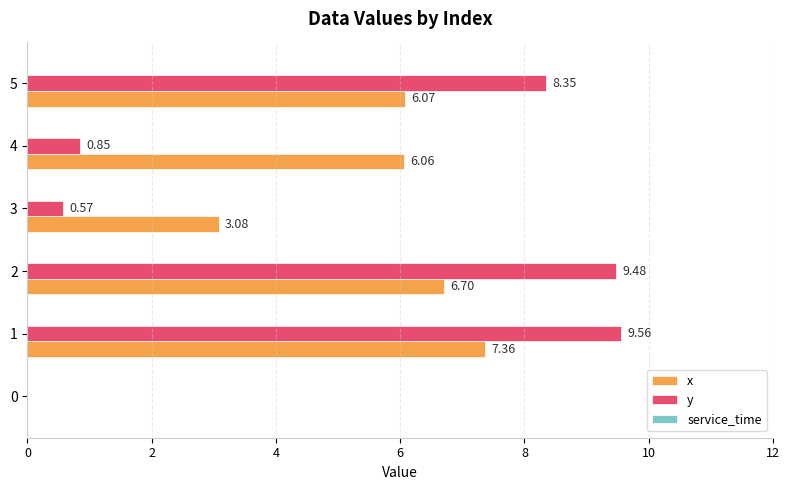

Which series has the widest spread of values?

y